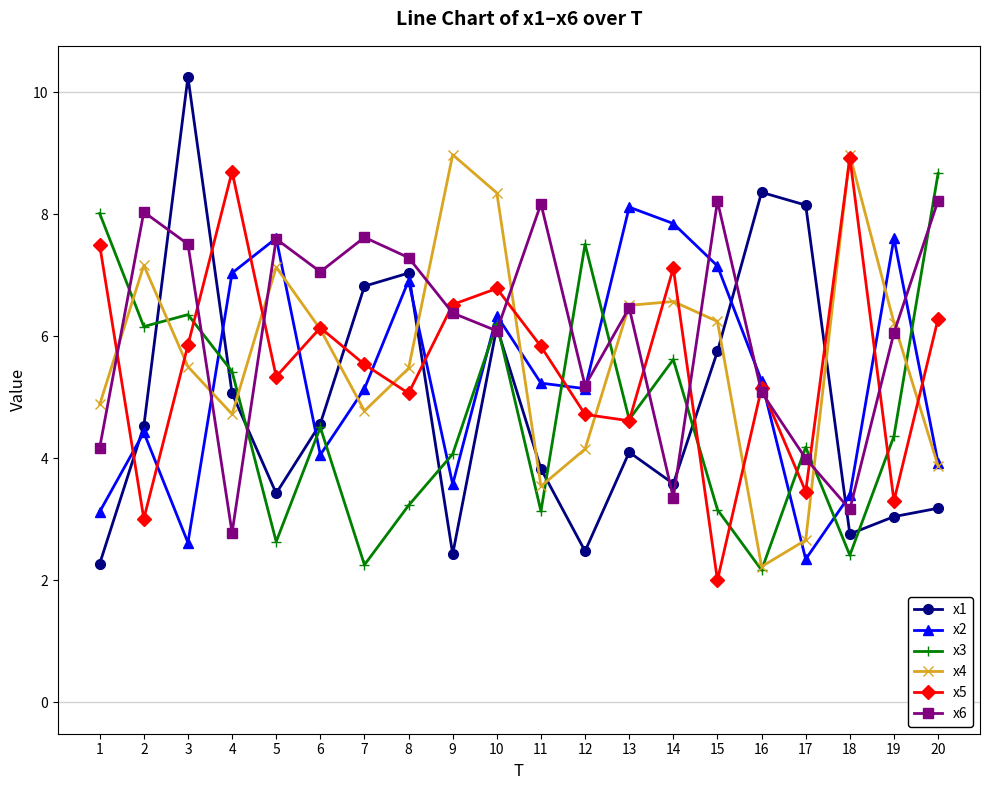

What is the total value across all series at 4?

33.7